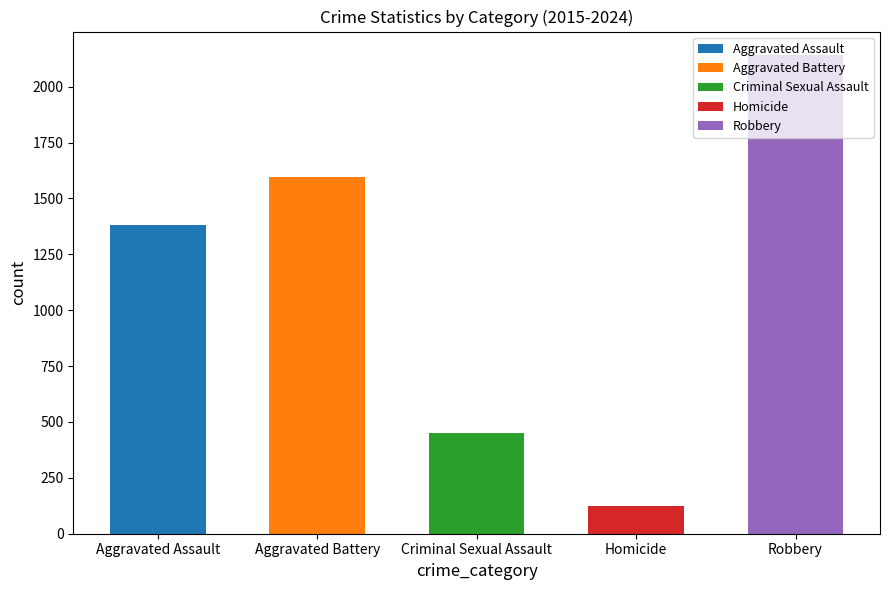

At 2017, list the series in order from largest to smallest.

Robbery, Aggravated Battery, Aggravated Assault, Criminal Sexual Assault, Homicide